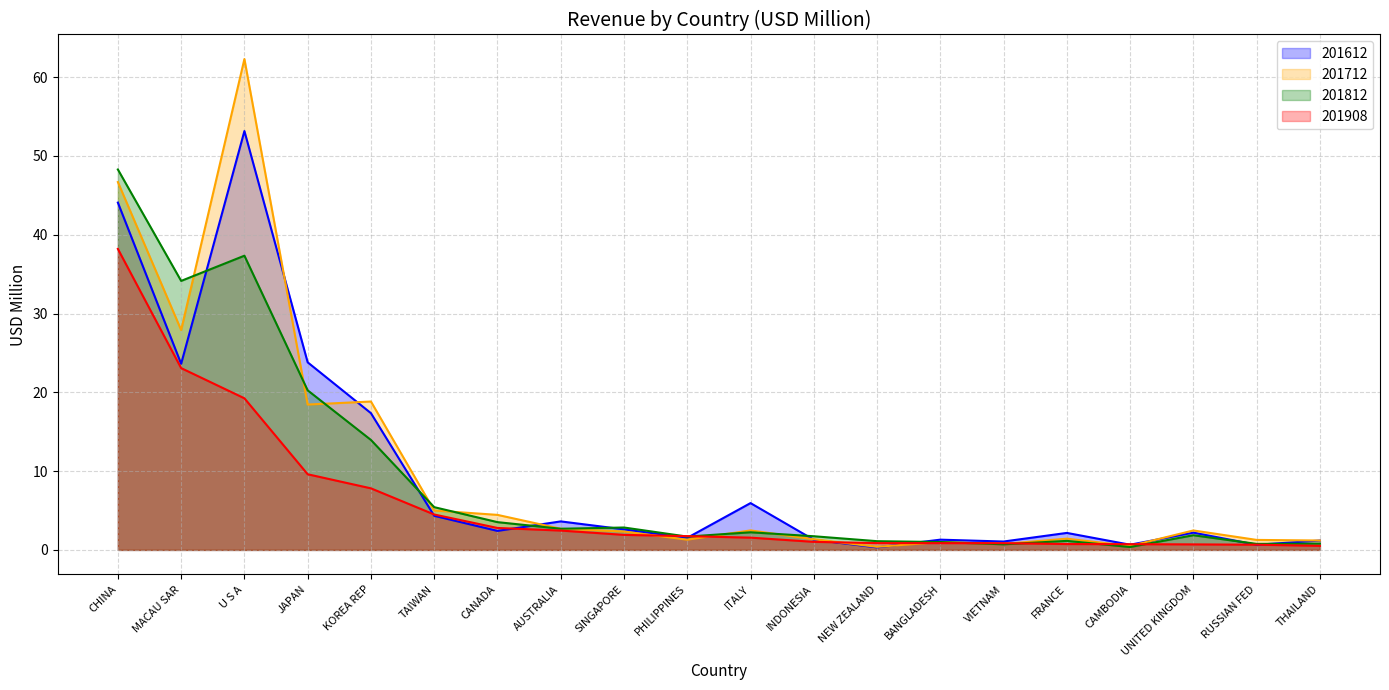

The value of 201908 at BANGLADESH is 1.3. True or false?

False